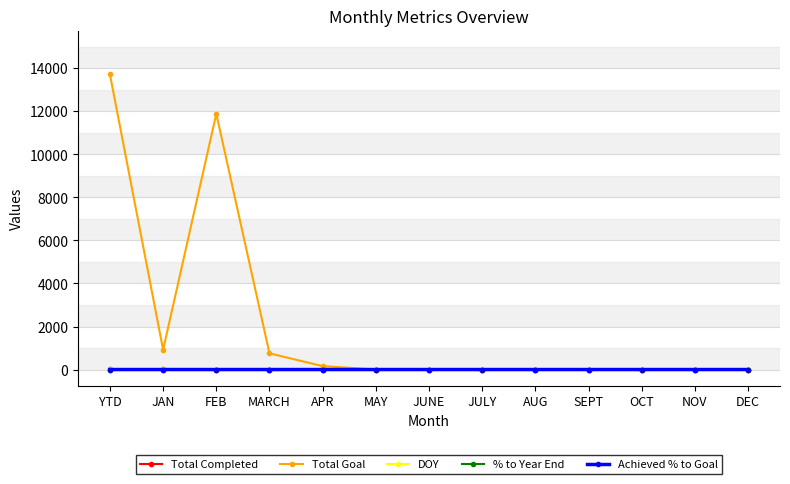

The value of % to Year End at NOV is 0.0. True or false?

True